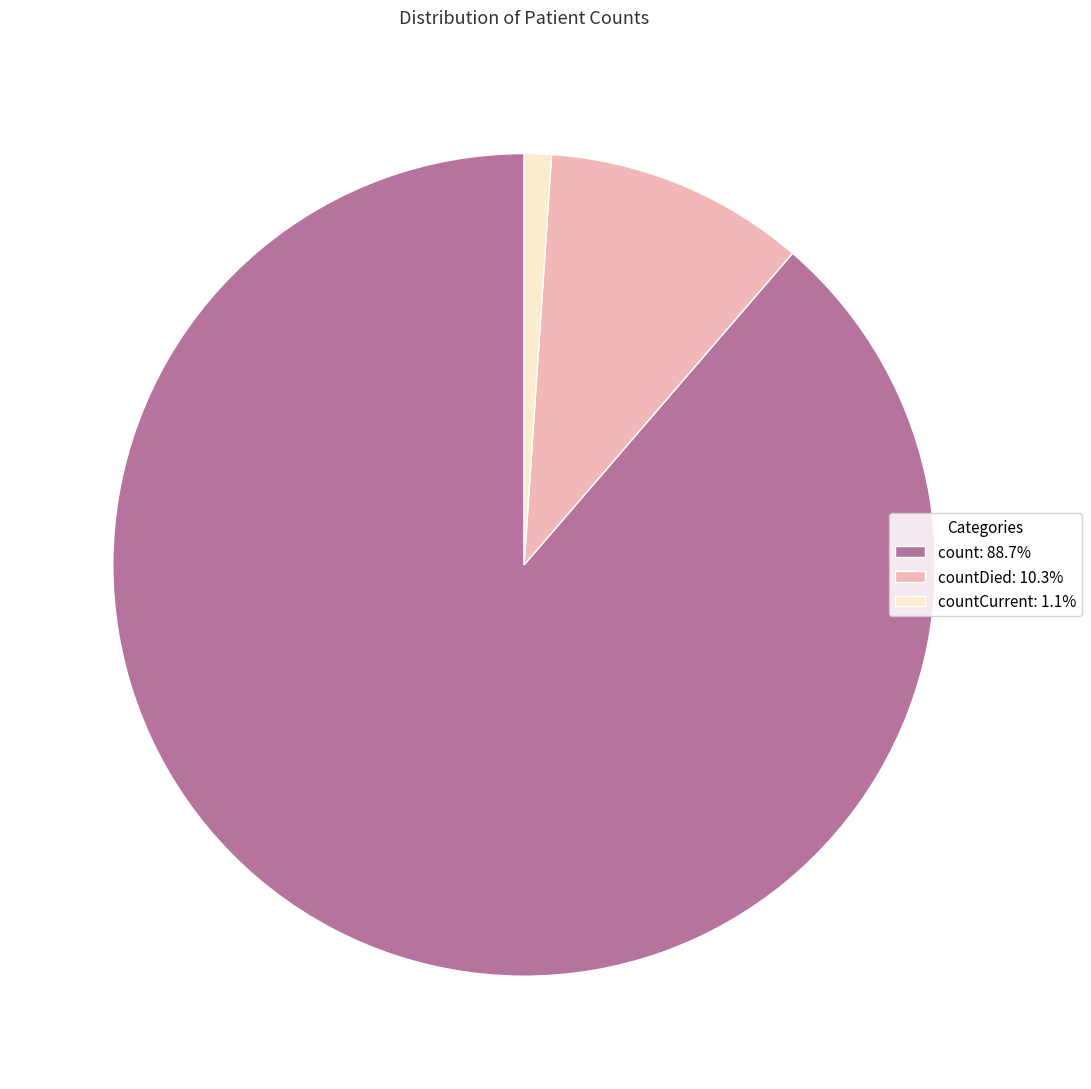

How many slices are in this pie chart?

3